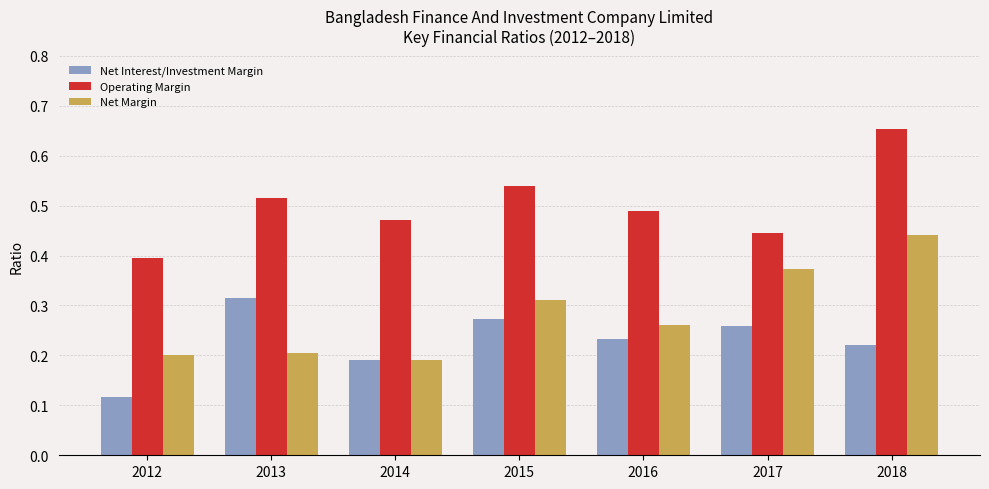

At how many categories does at least one series exceed 0?

7